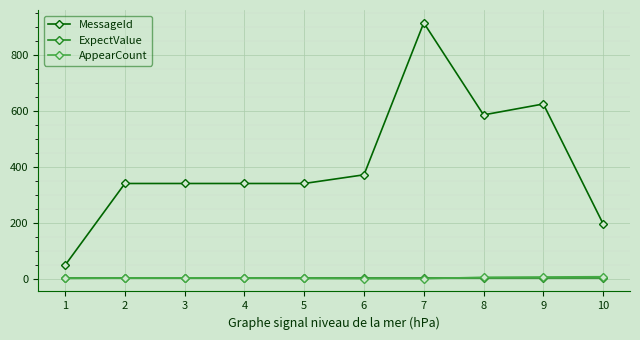

What is the maximum value shown in the chart?

914